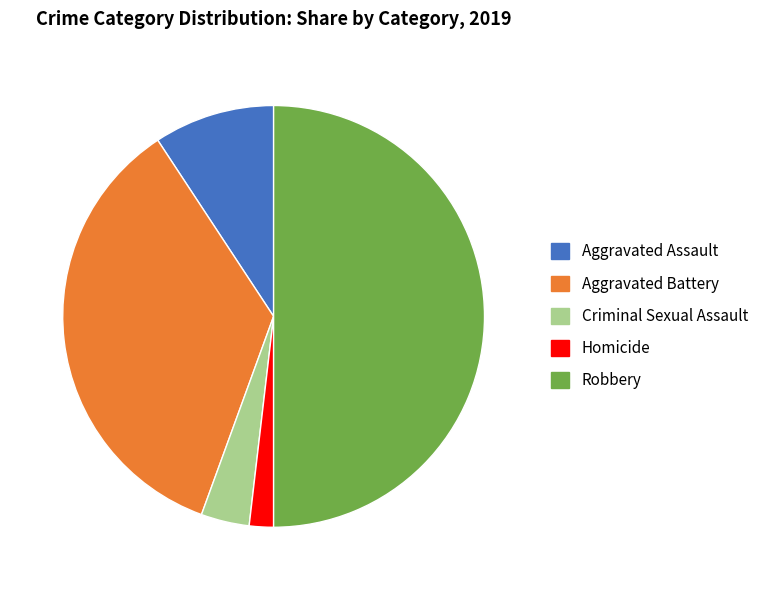

How many segments does this pie chart have?

5